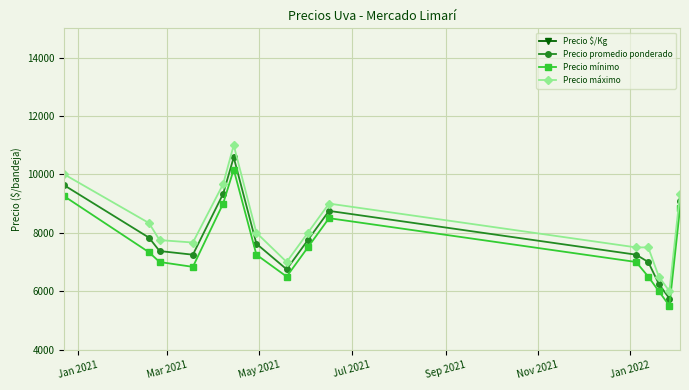

What is the maximum value for Precio promedio ponderado?

10583.3